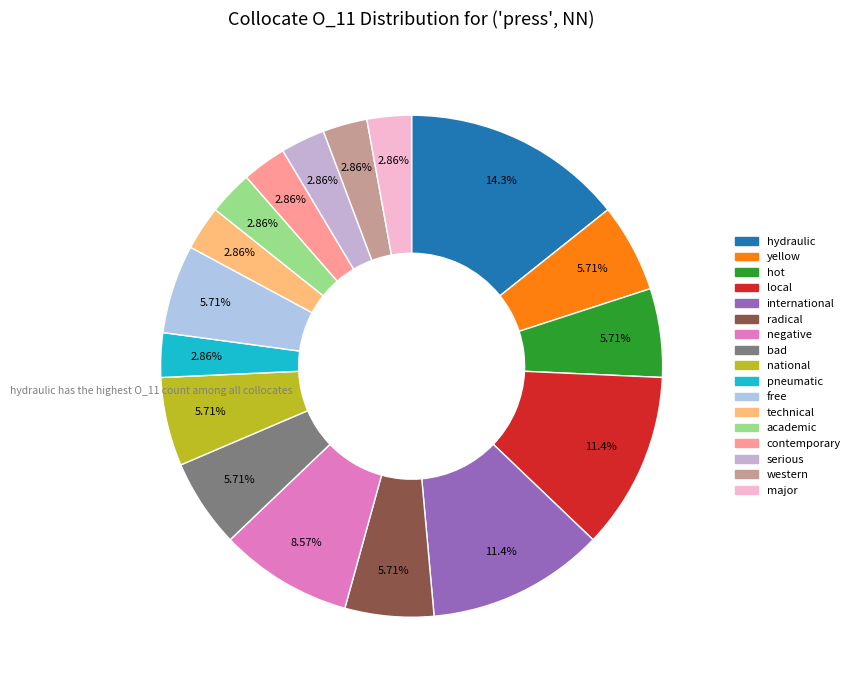

What percentage is the hydraulic slice, to the nearest percent?

14%